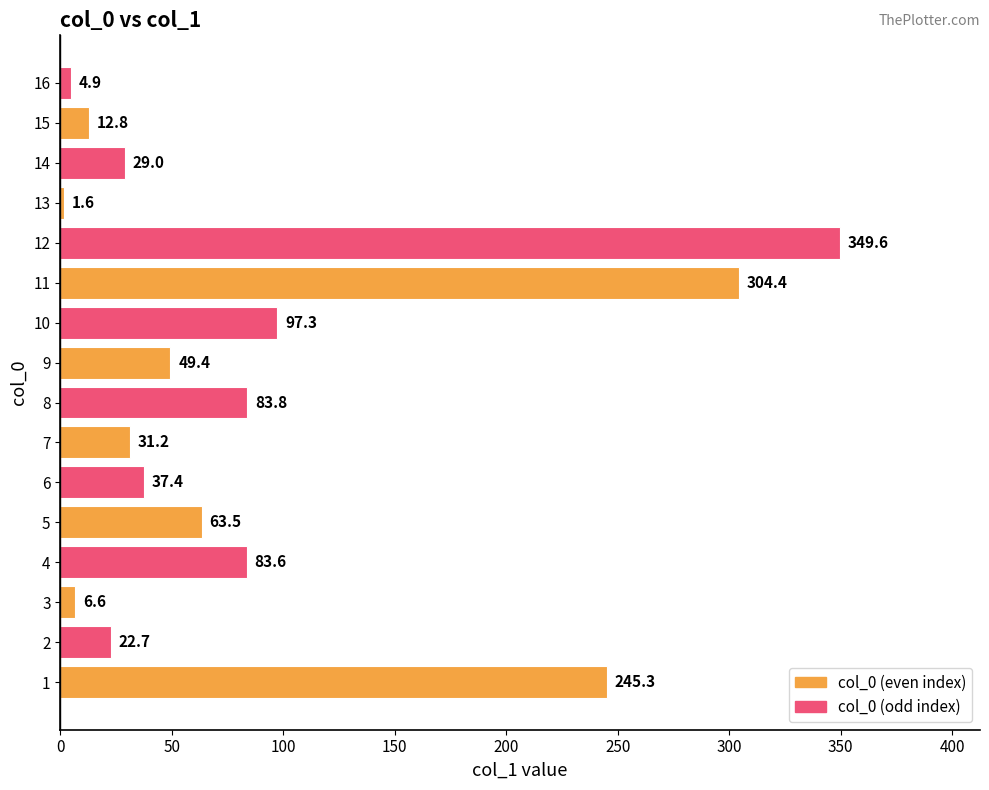

The value at 10 is 524.6. True or false?

False